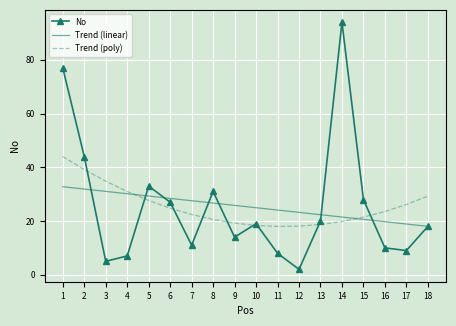

The Trend (linear) series shows 39.6 at 7. True or false?

False